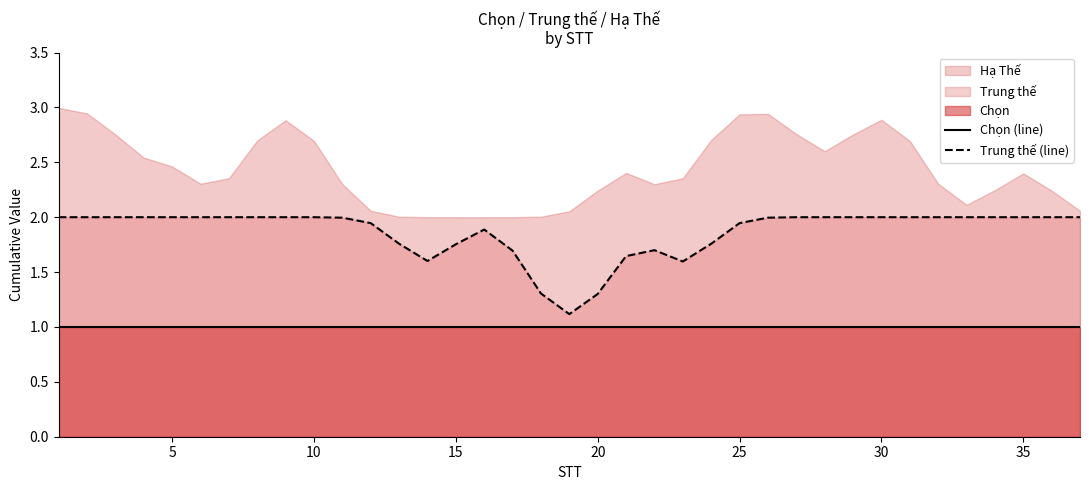

Rank the series by their maximum value, from lowest to highest.

Chọn (line), Trung thế (line)